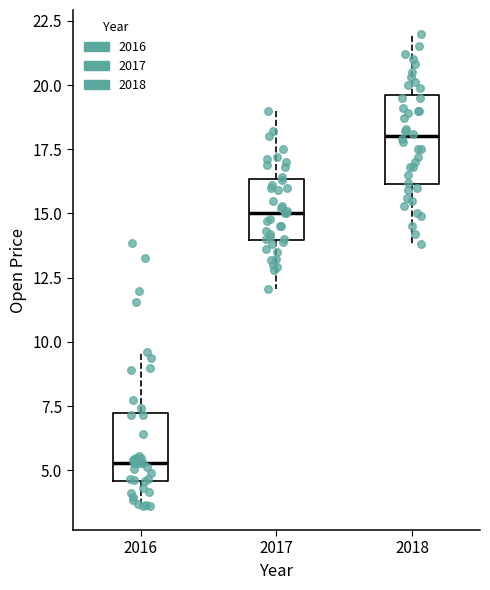

Which box has the highest median line?

2018